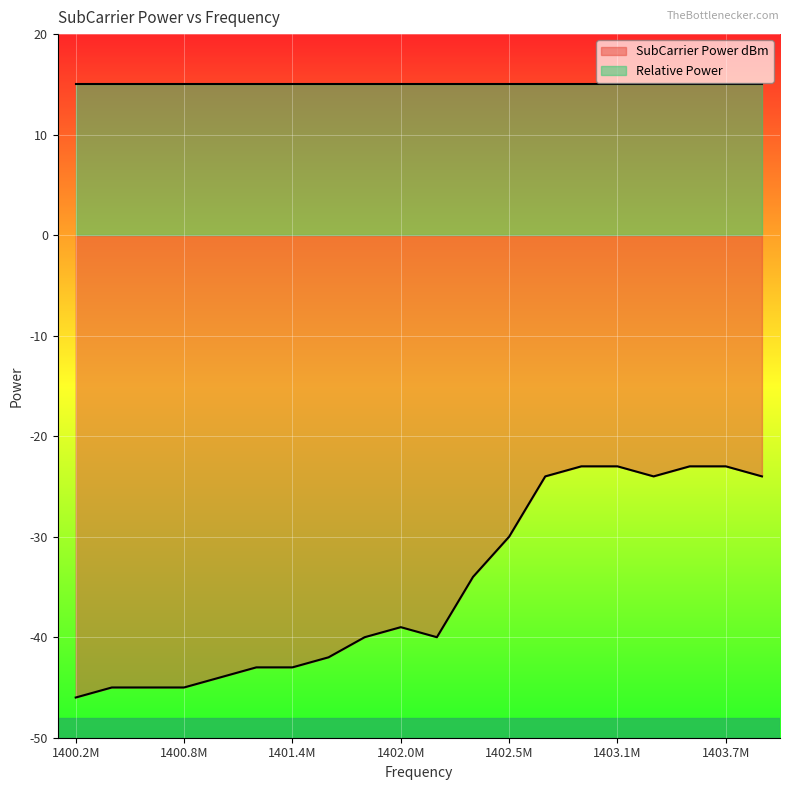

Count the number of values greater than -39.

9